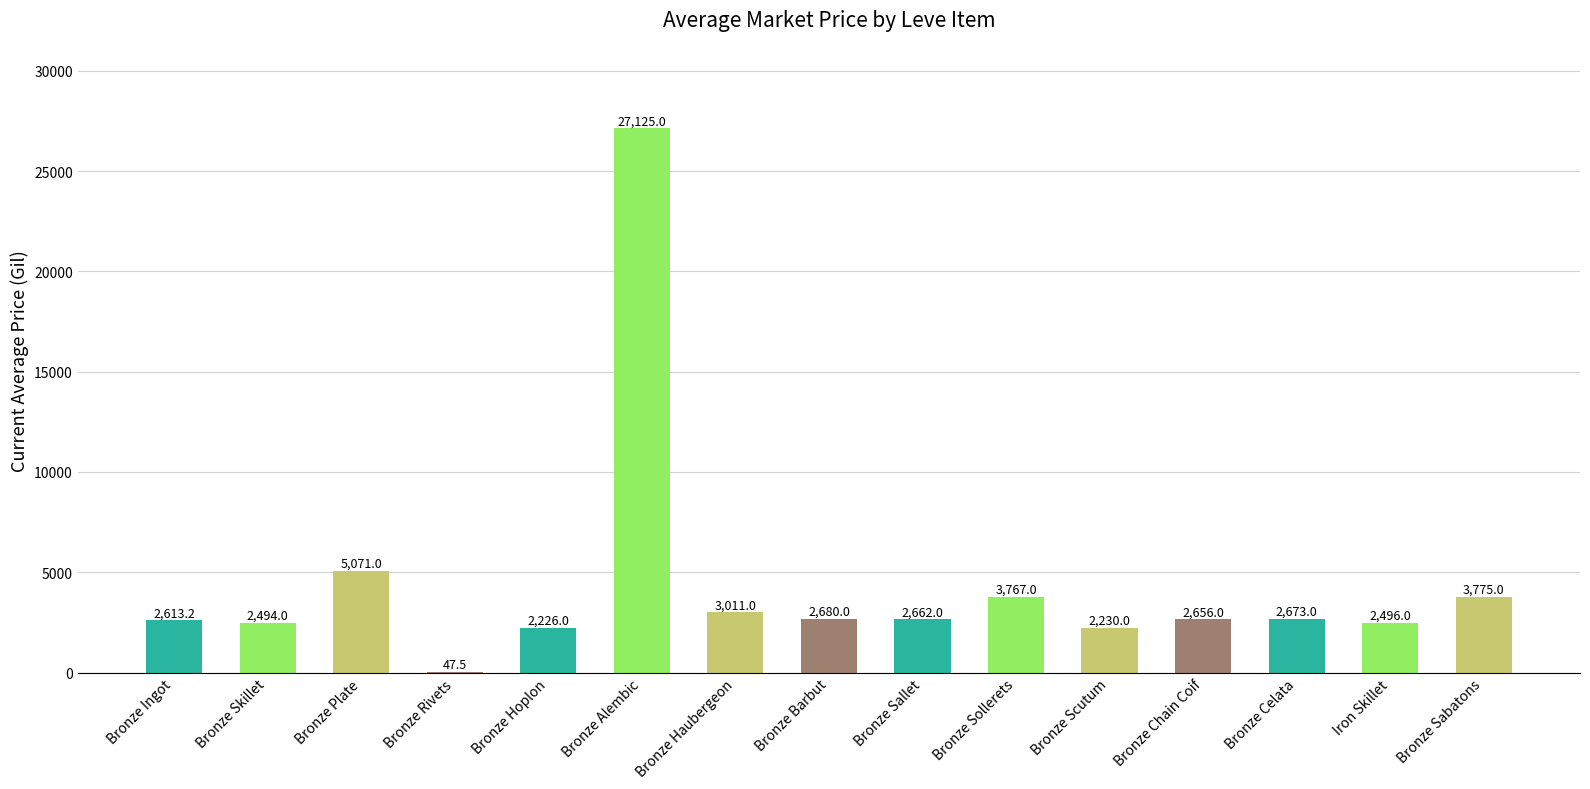

At which label is the value closest to 13586?

Bronze Plate